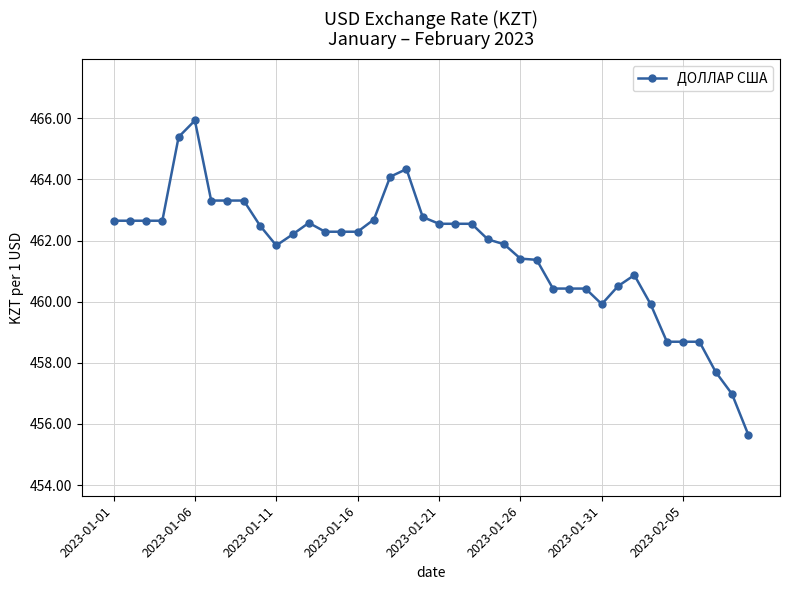

Does the chart have visible grid lines?

Yes